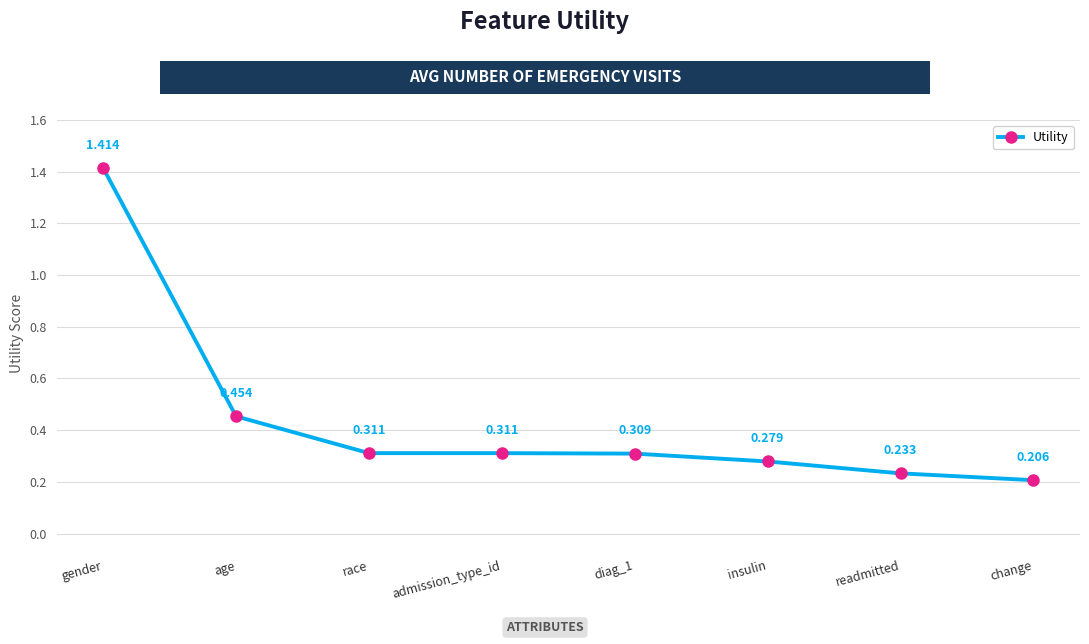

What is the label of the 2nd point from the left?

age